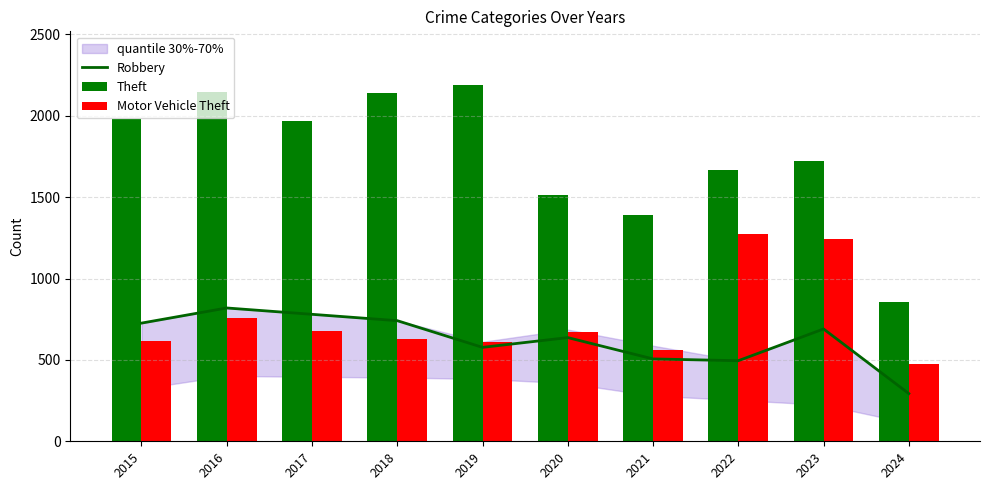

Is the value of Motor Vehicle Theft at 2021 greater than the value of Theft at 2021?

No